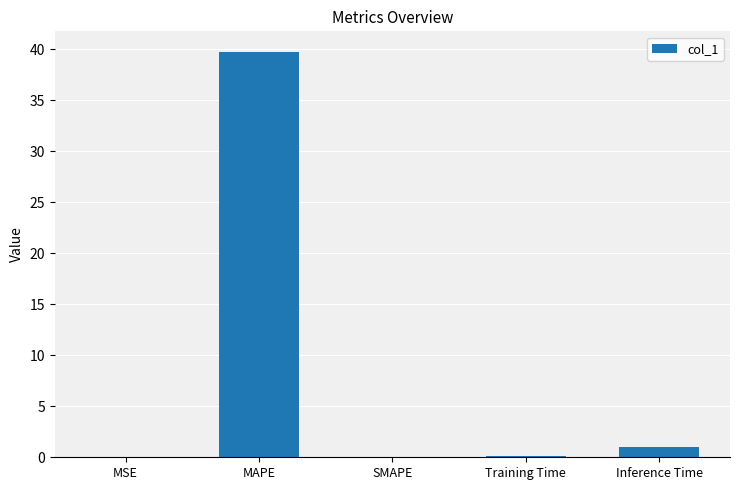

The value at Inference Time is 1.0. True or false?

True